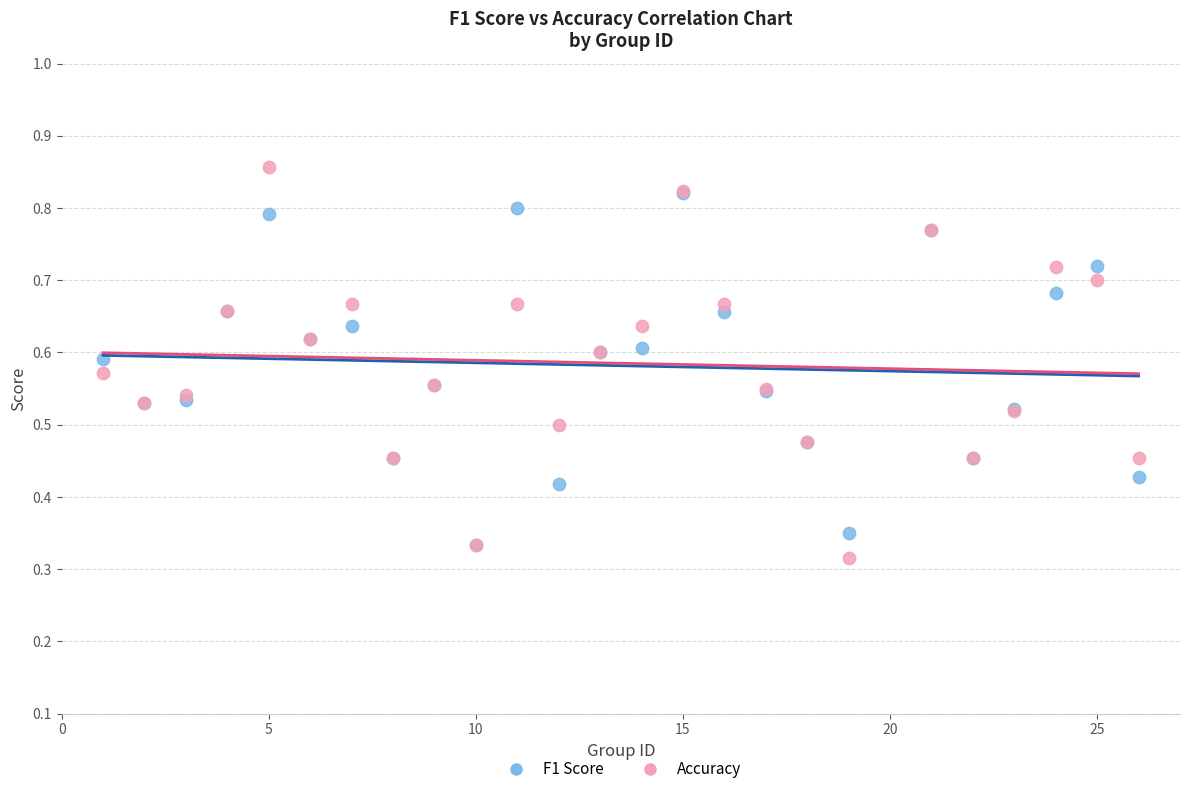

Which series reaches the maximum Y coordinate?

Accuracy